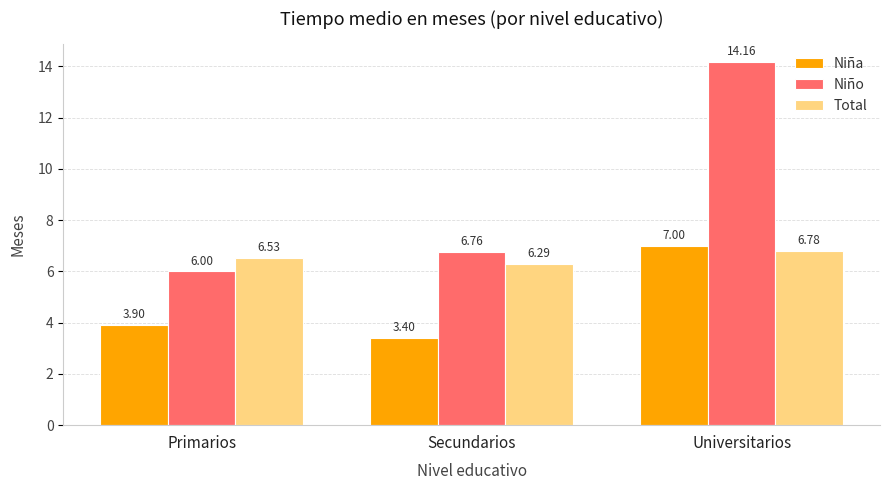

List the series in order of their peak value, highest first.

Niño, Niña, Total